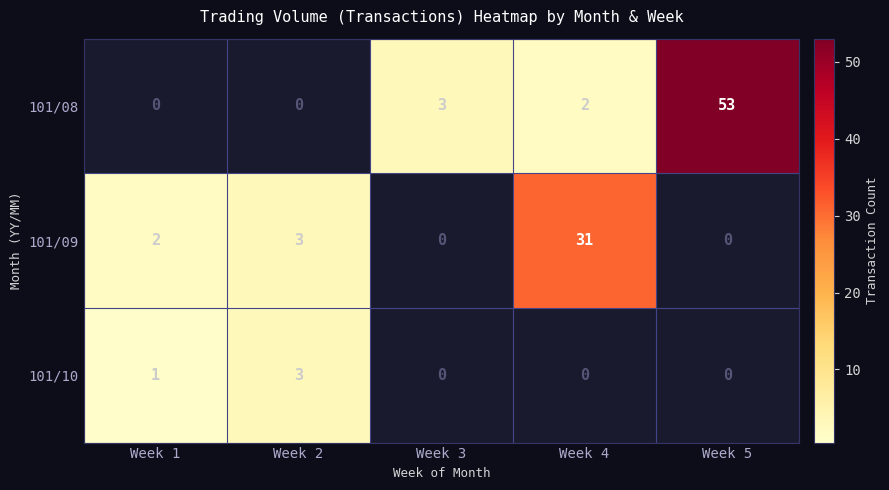

What is the sum of all 101/08 values?

58